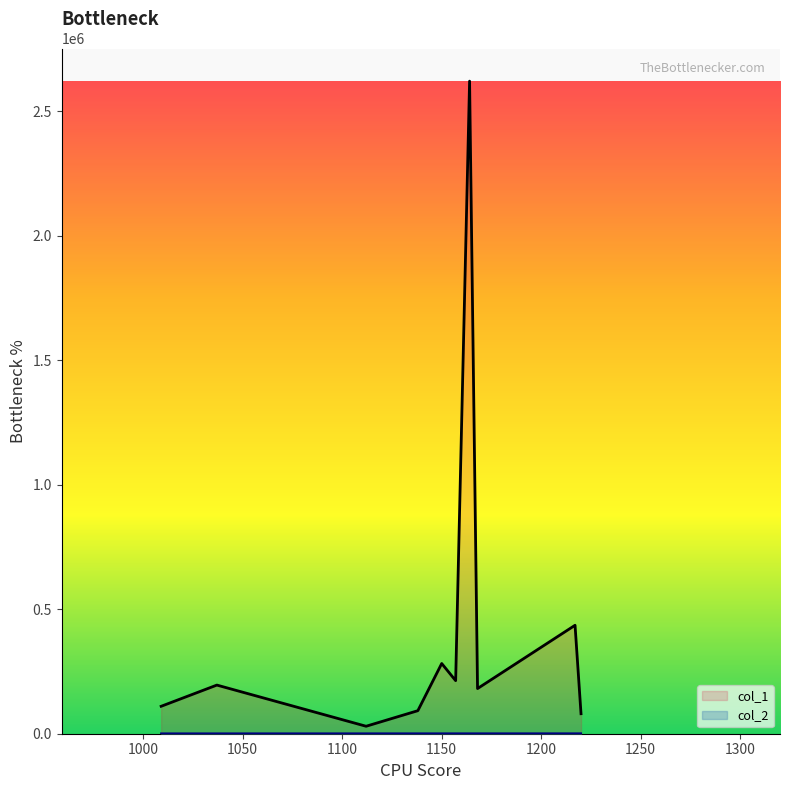

Which series has the largest range (max minus min)?

col_1